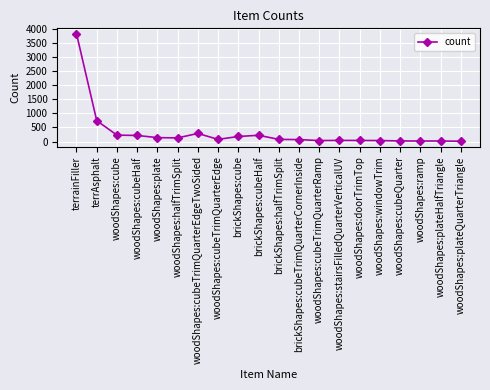

True or false: the data has more than 0 interior local peaks.

True